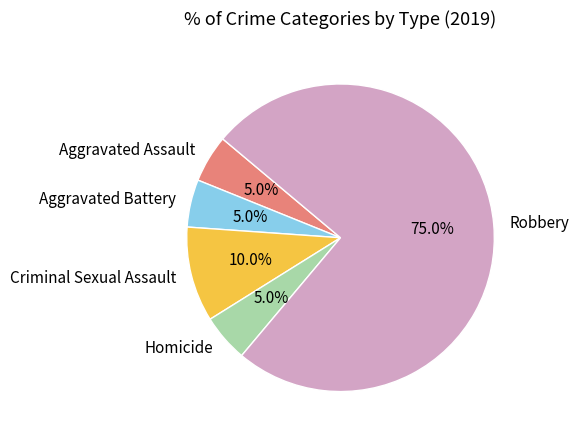

How many segments does this pie chart have?

5